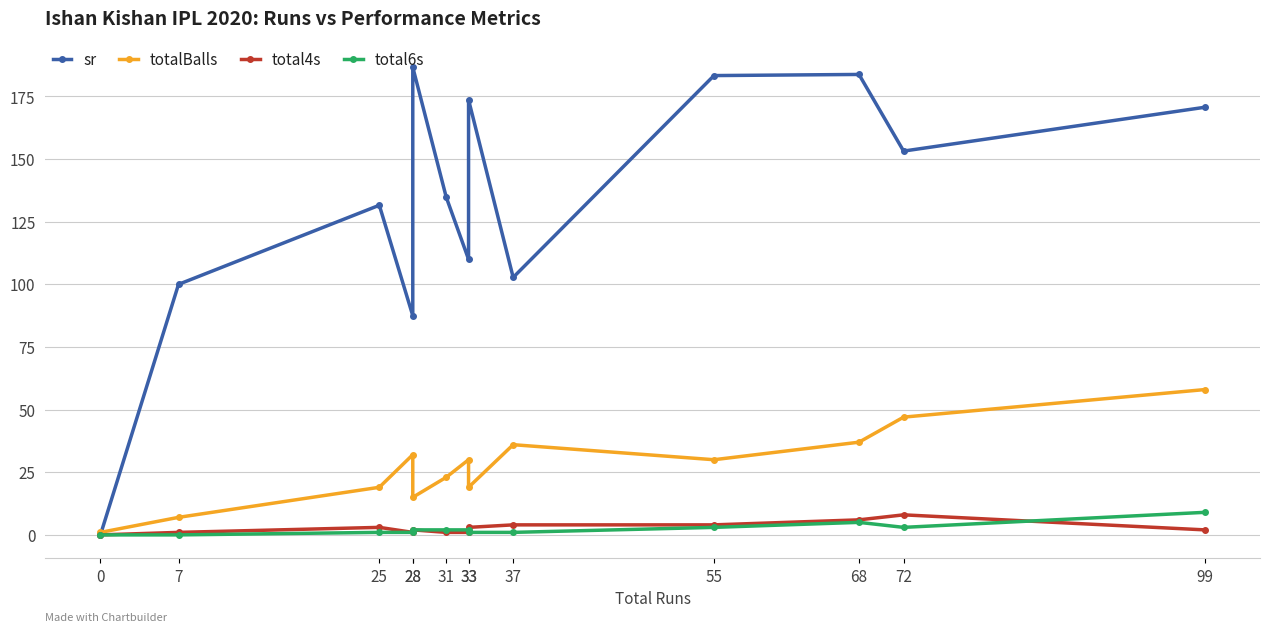

Reading left to right, list all the values displayed in this chart.

sr: 0=0.0	7=100.0	25=131.6	28=87.5	28=186.7	31=134.8	33=110.0	33=173.7	37=102.8	55=183.3	68=183.8	72=153.2	99=170.7
totalBalls: 0=1.0	7=7.0	25=19.0	28=32.0	28=15.0	31=23.0	33=30.0	33=19.0	37=36.0	55=30.0	68=37.0	72=47.0	99=58.0
total4s: 0=0.0	7=1.0	25=3.0	28=1.0	28=2.0	31=1.0	33=1.0	33=3.0	37=4.0	55=4.0	68=6.0	72=8.0	99=2.0
total6s: 0=0.0	7=0.0	25=1.0	28=1.0	28=2.0	31=2.0	33=2.0	33=1.0	37=1.0	55=3.0	68=5.0	72=3.0	99=9.0